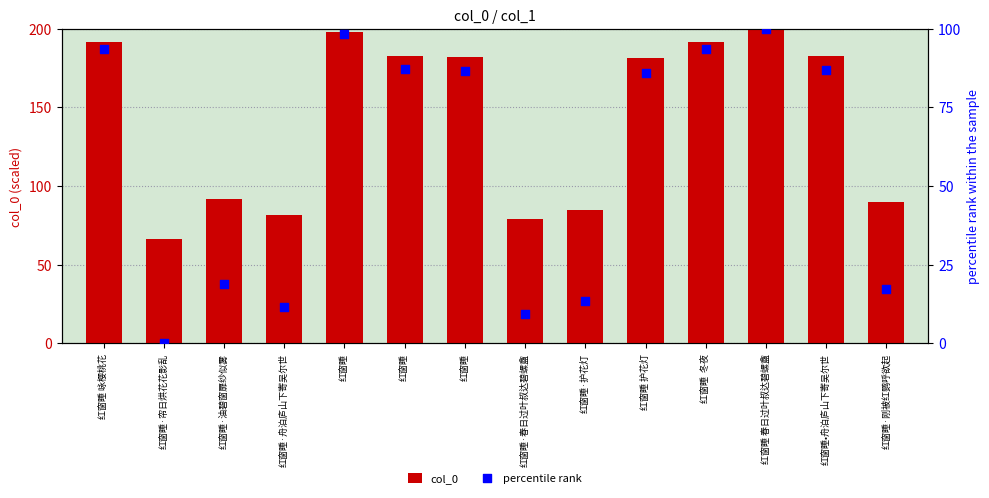

What are all the series names shown in the legend?

col_0, percentile rank